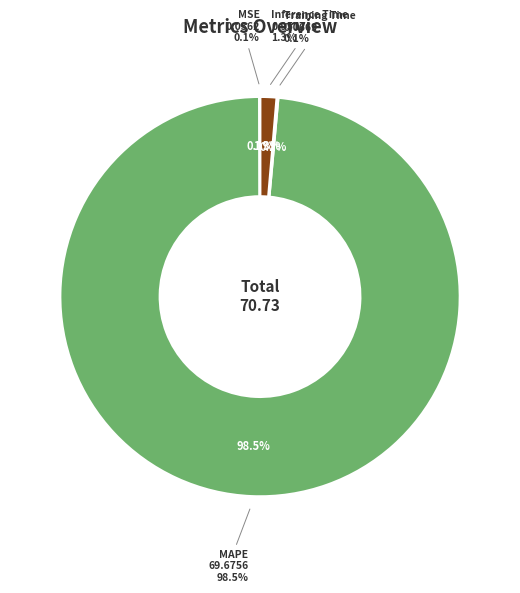

To the nearest percent, what is the combined percentage of Inference Time and MSE?

1%